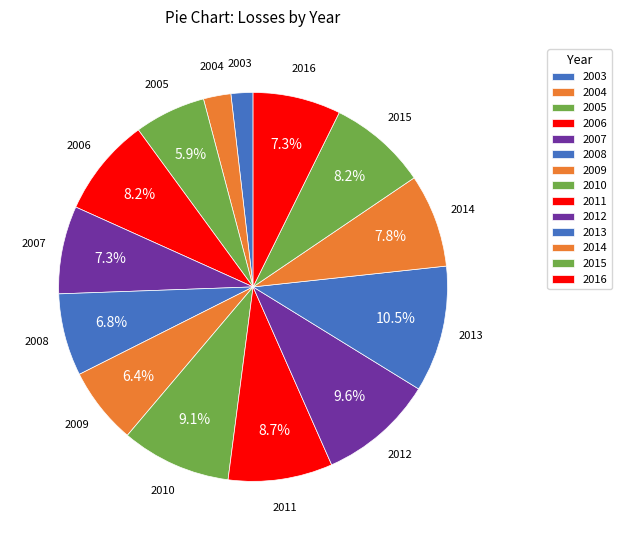

How many slices are in this pie chart?

14